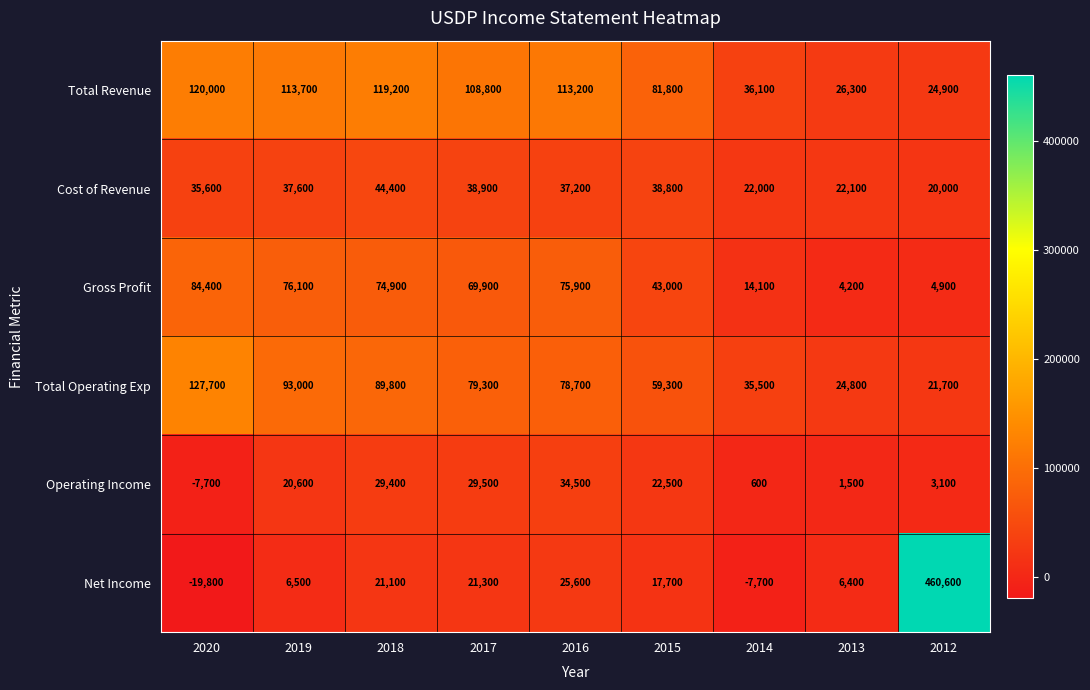

Rank the series by their maximum value, from lowest to highest.

Operating Income, Cost of Revenue, Gross Profit, Total Revenue, Total Operating Exp, Net Income